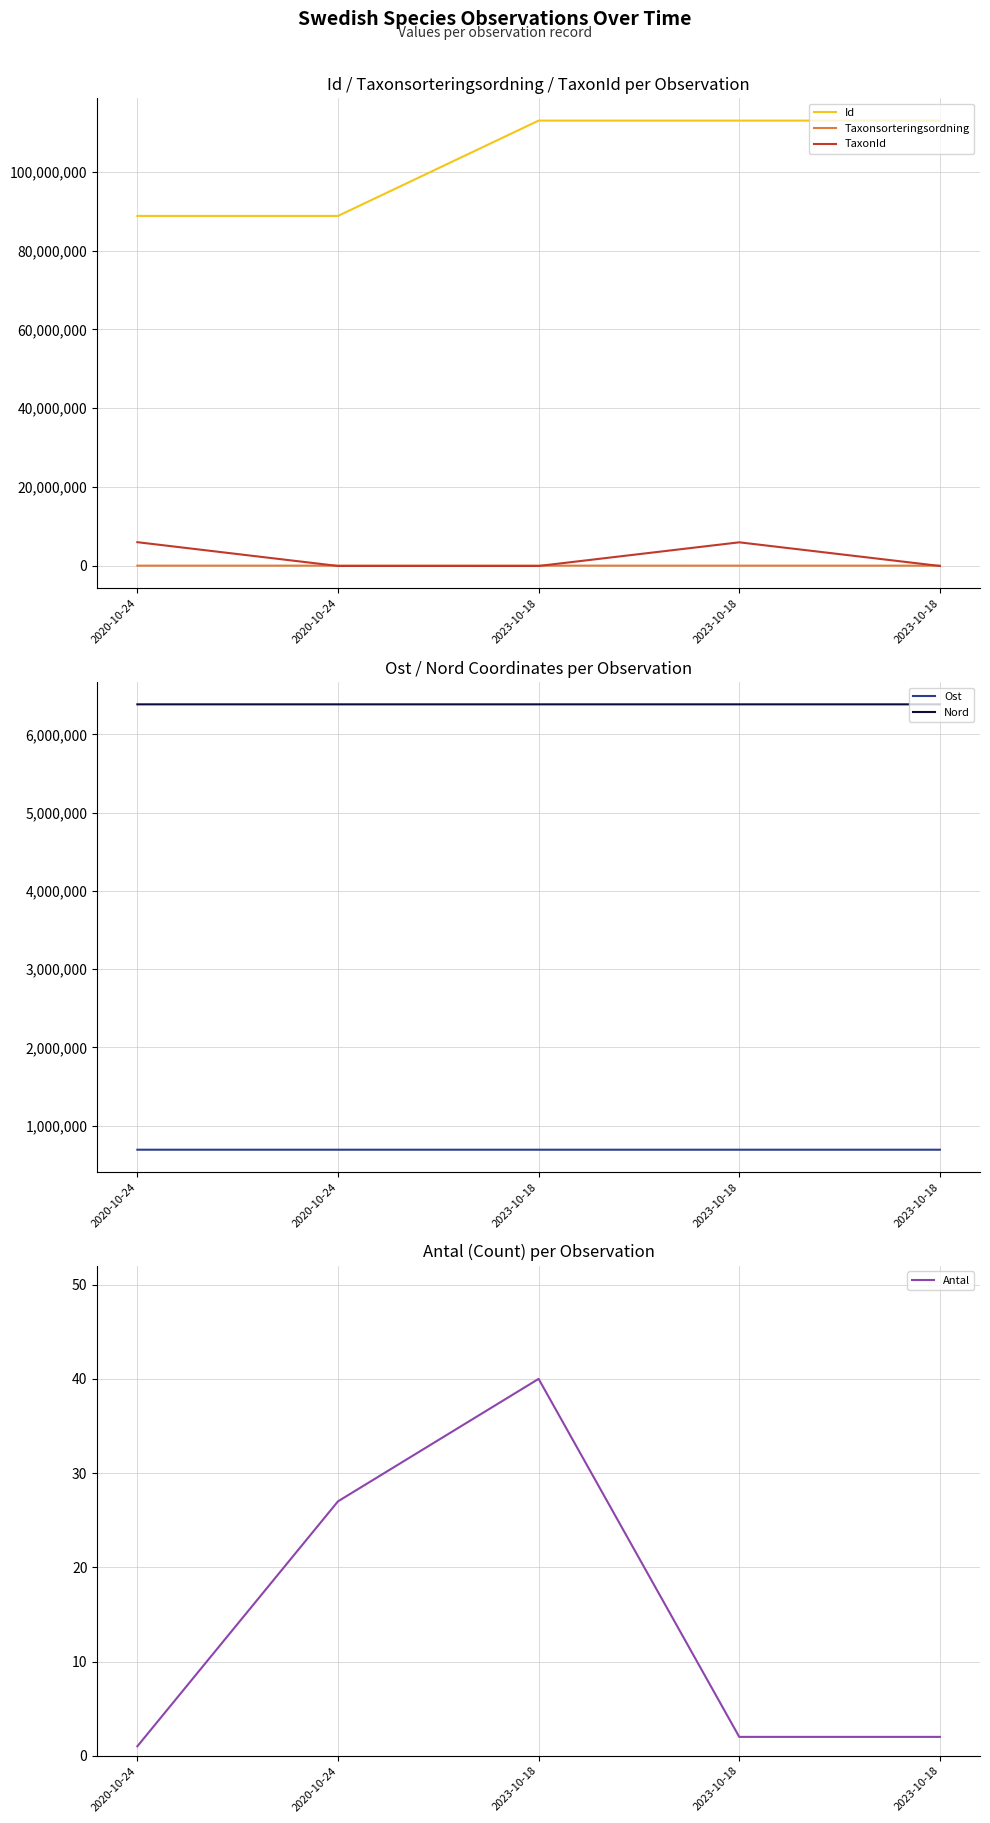

What is the difference between the maximum and minimum values in the Ost series?

93.0